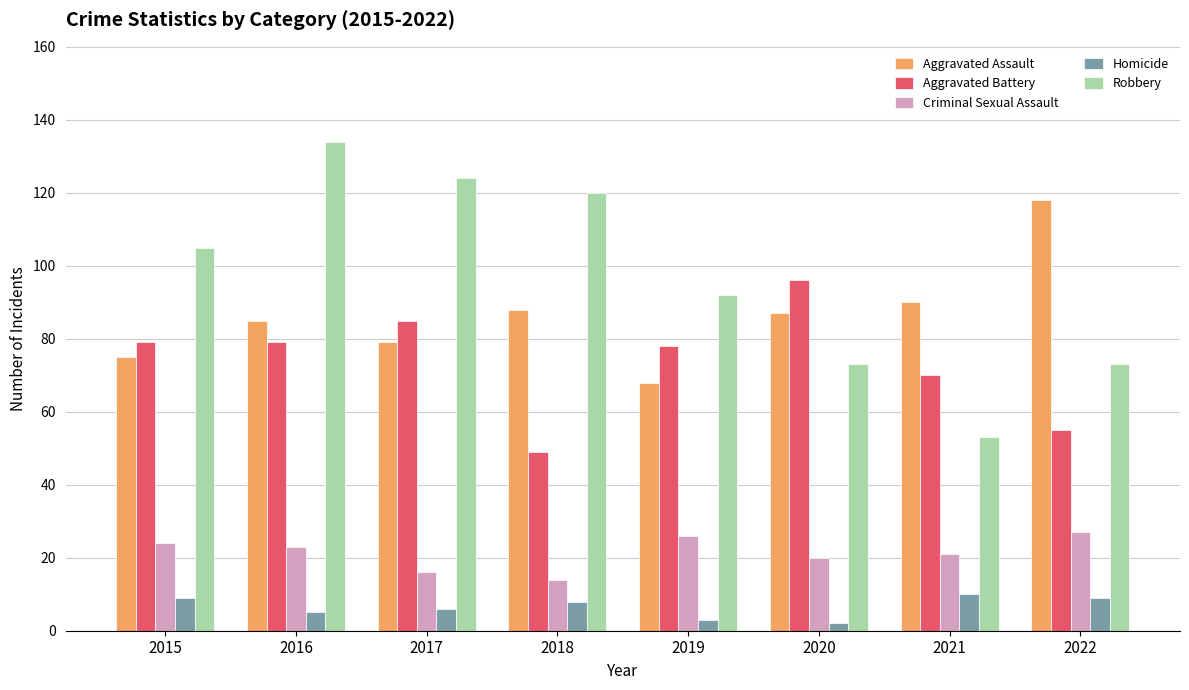

What are all the series names shown in the legend?

Aggravated Assault, Aggravated Battery, Criminal Sexual Assault, Homicide, Robbery